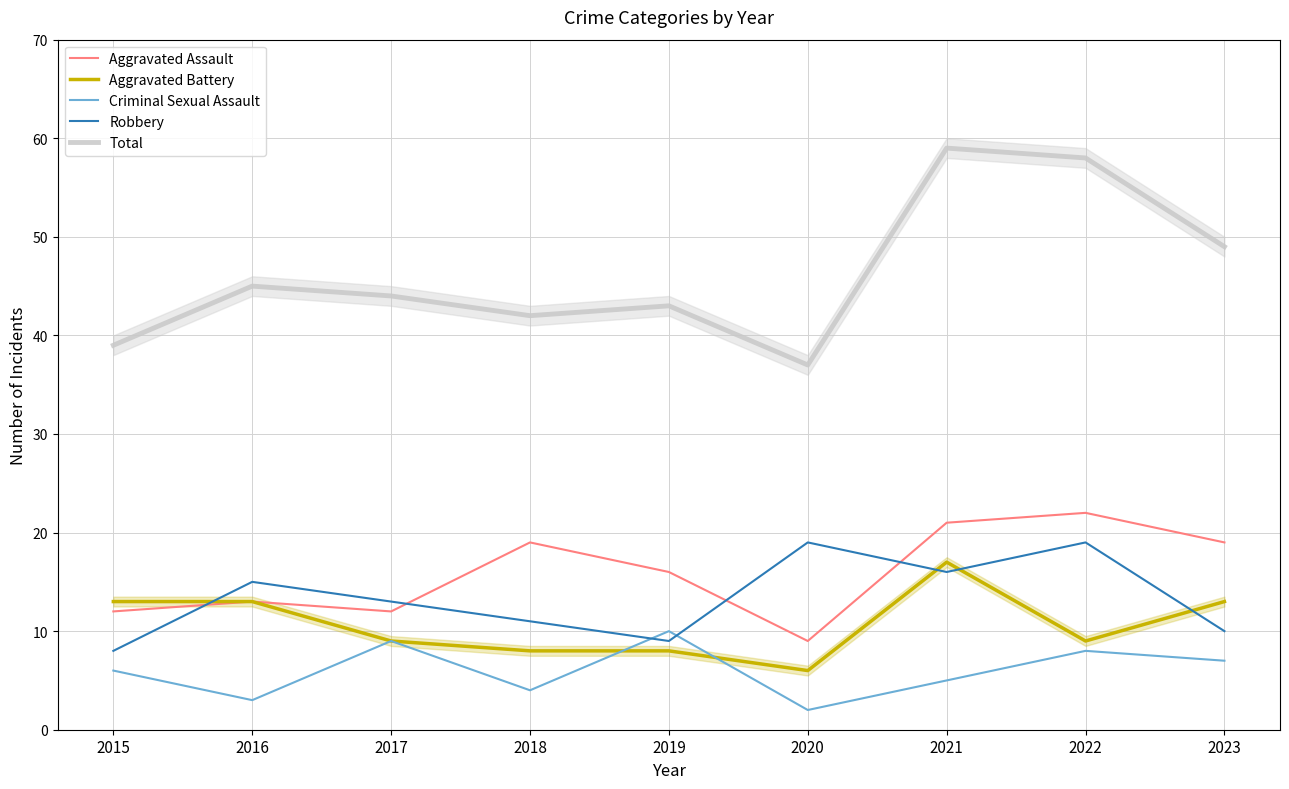

What are all the series names shown in the legend?

Aggravated Assault, Aggravated Battery, Criminal Sexual Assault, Robbery, Total